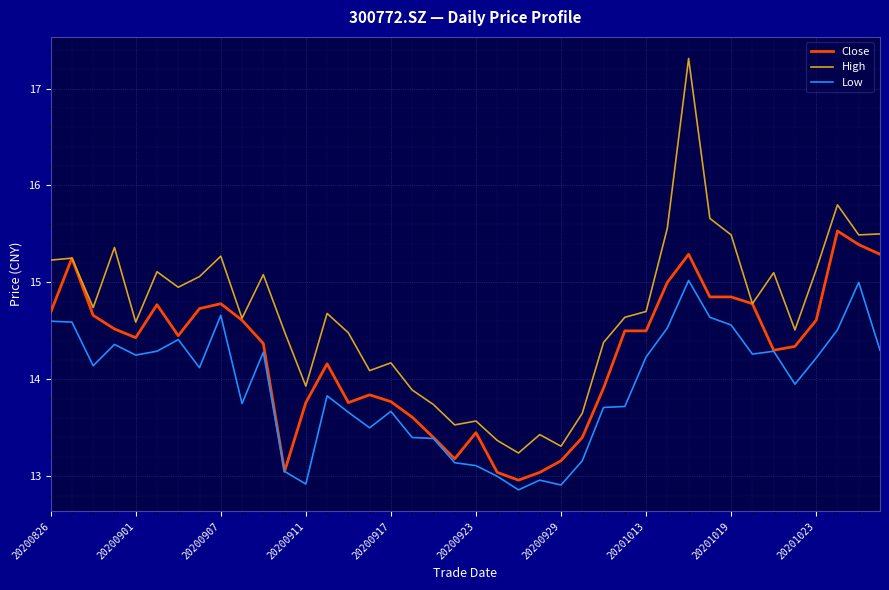

What is the maximum value for Close?

15.5